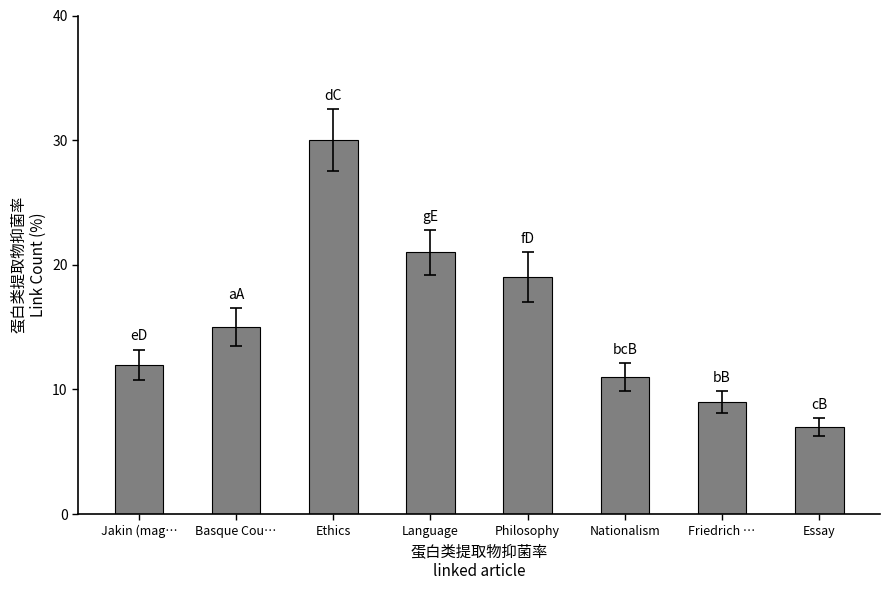

What is the sum of the values at Essay and Ethics?

37